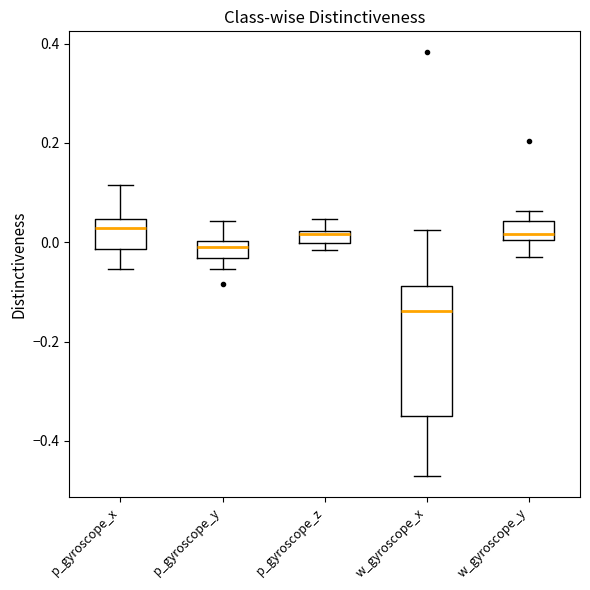

Which box is the tallest, from its lower edge to its upper edge?

w_gyroscope_x